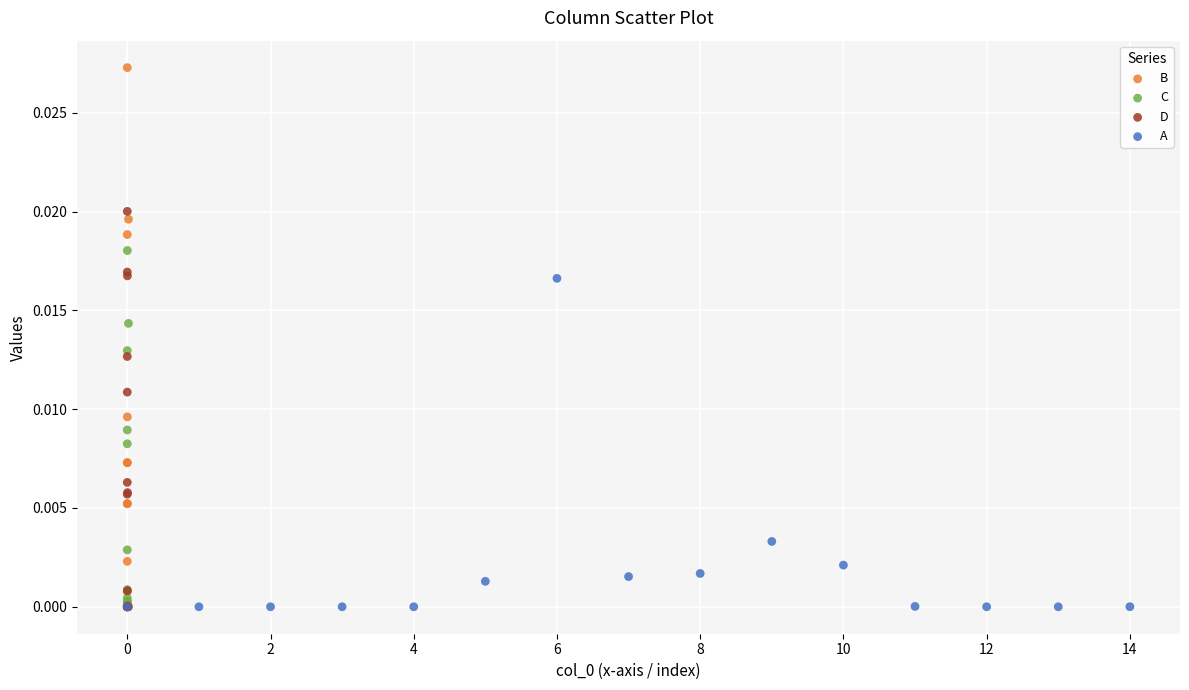

Which series reaches the maximum Y coordinate?

B